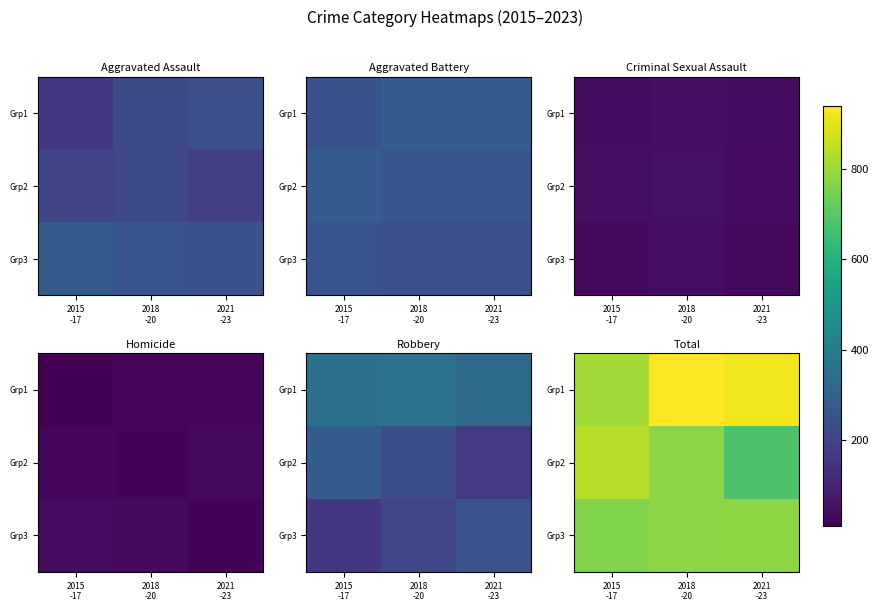

What is the difference between the highest and lowest values at 2018
-20?

162